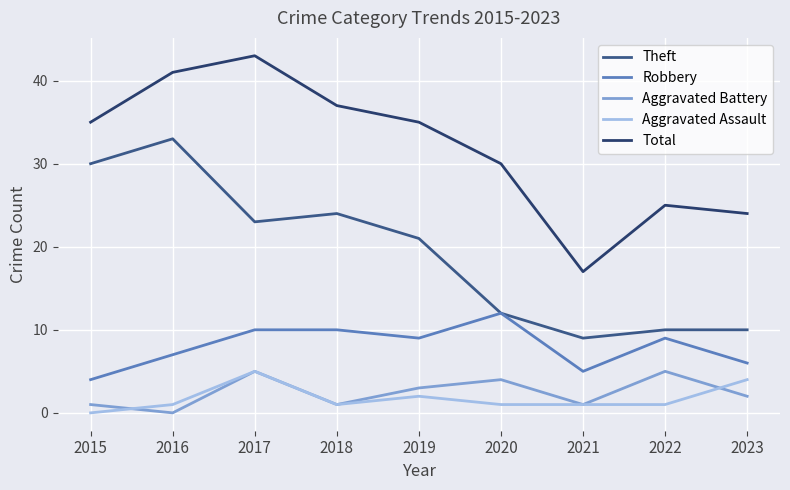

What is the approximate value of Aggravated Battery at 2019?

3